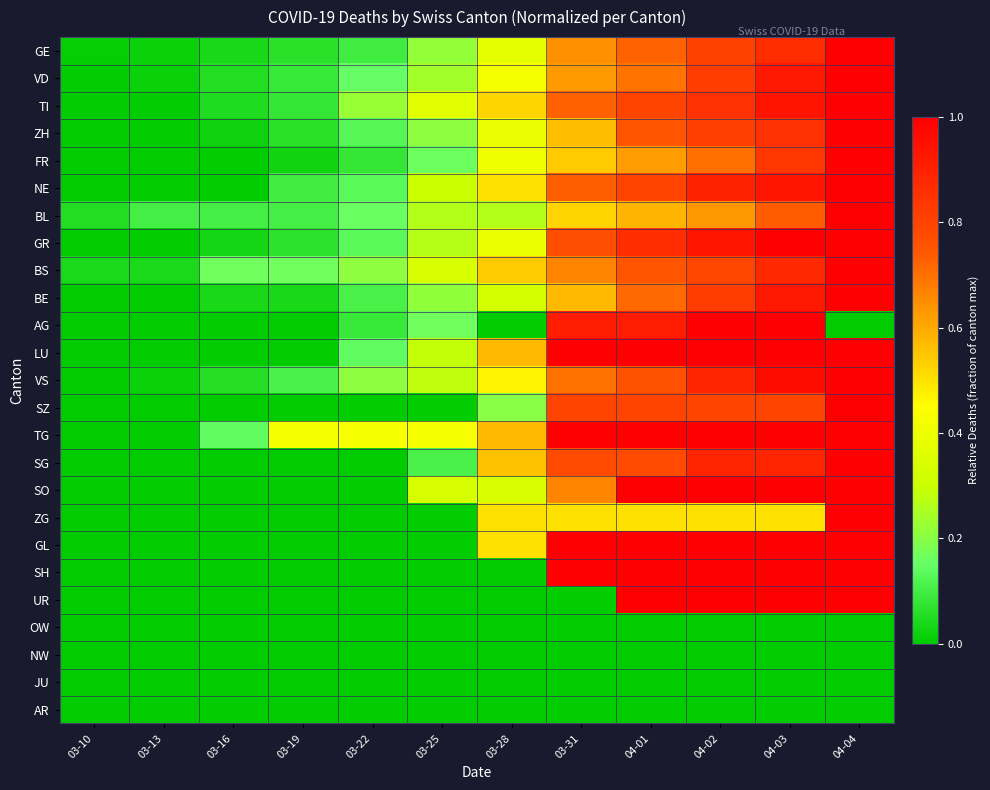

How many categories are shown in the chart?

12